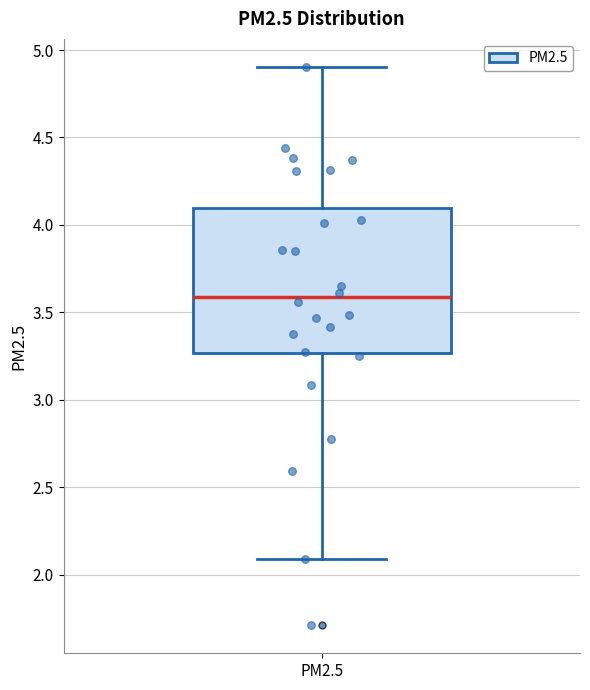

Where does the upper whisker of the box for PM2.5 end on the y-axis? The values are not printed on the chart, so give them approximately, as read against the axis.

4.90